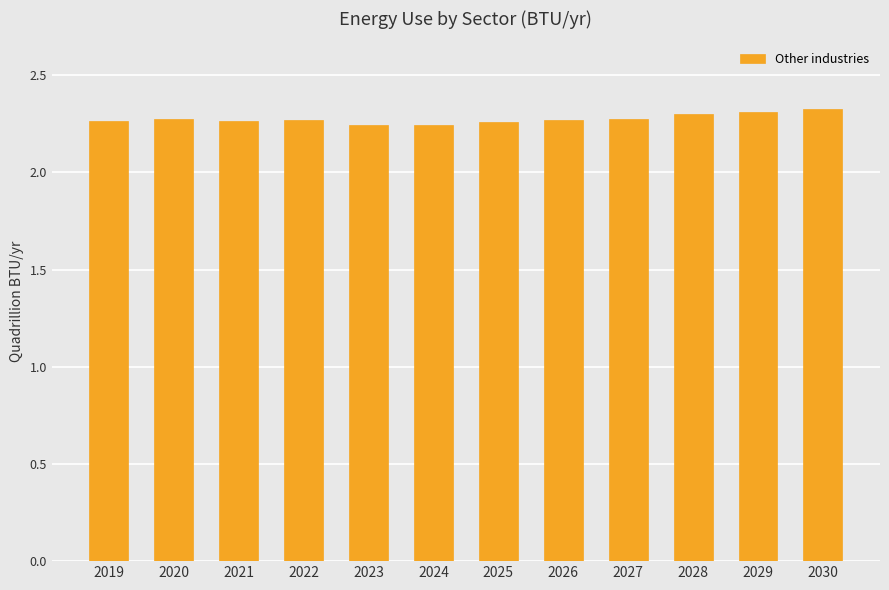

How many values are between 2 and 3?

12